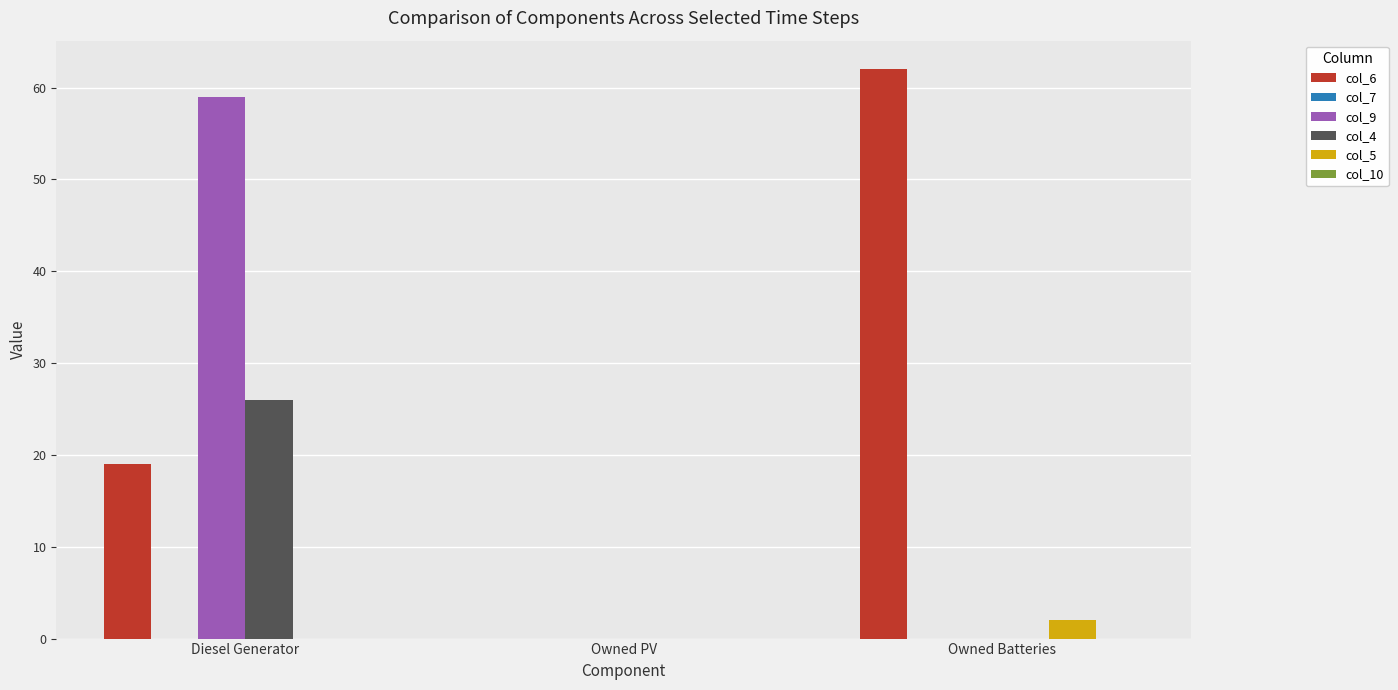

Count the col_9 values in the range 0 to 59.

3